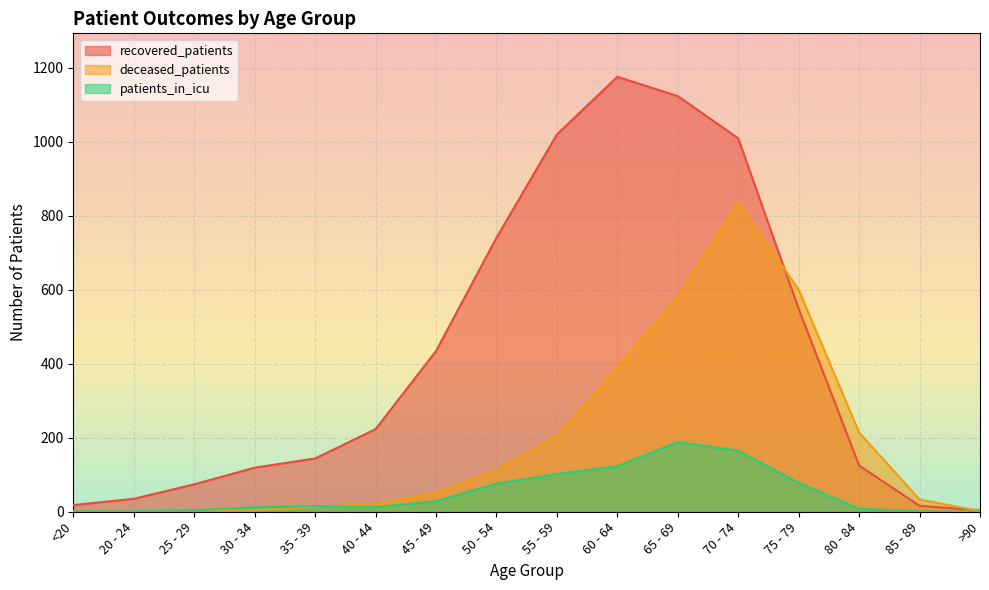

List the series in order of their peak value, highest first.

recovered_patients, deceased_patients, patients_in_icu